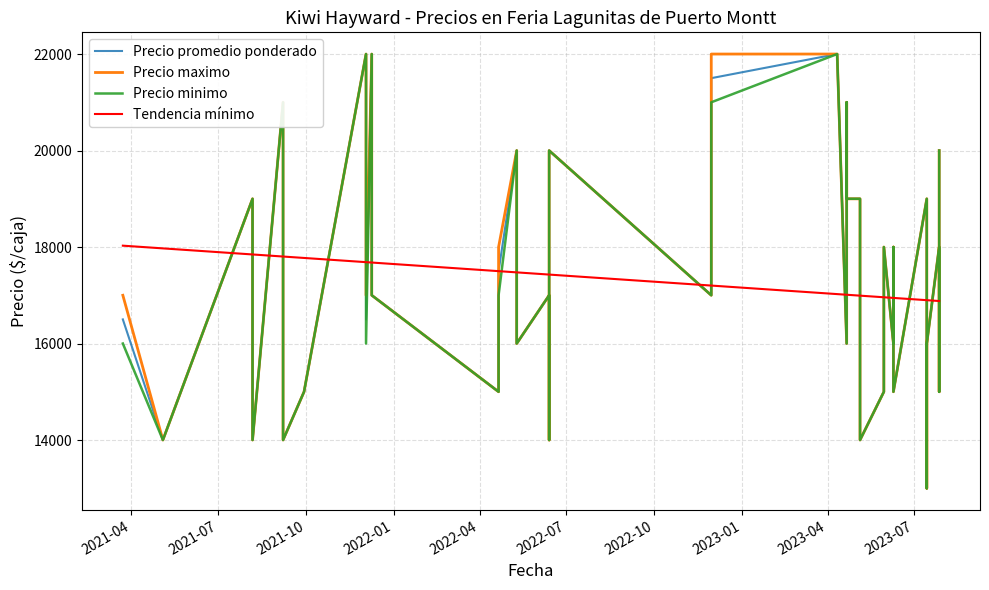

What is the total value across all series at 2022-05-10?

60000